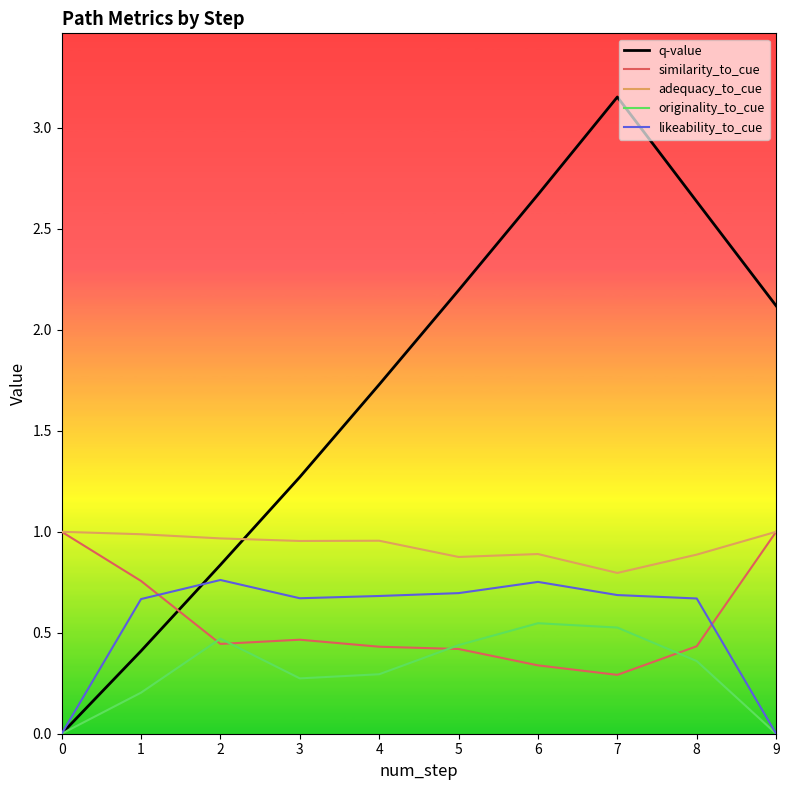

Rank the series at 3 from highest to lowest value.

q-value, adequacy_to_cue, likeability_to_cue, similarity_to_cue, originality_to_cue